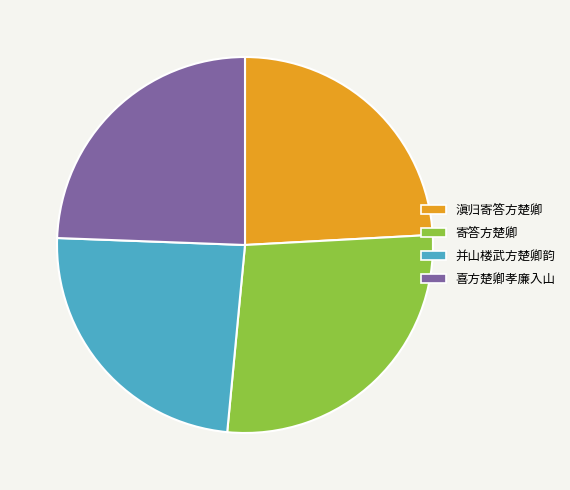

Approximately how many times larger is the value at 并山楼武方楚卿韵 compared to 滇归寄答方楚卿?

1.0